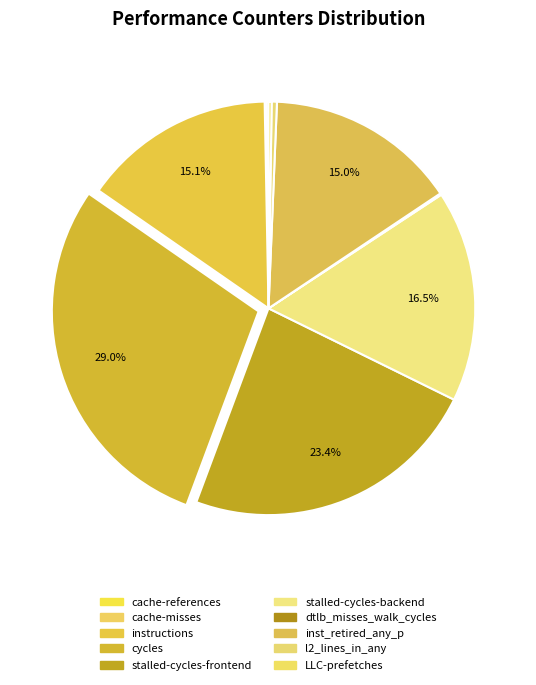

Is it true that l2_lines_in_any is 0% of the pie?

True